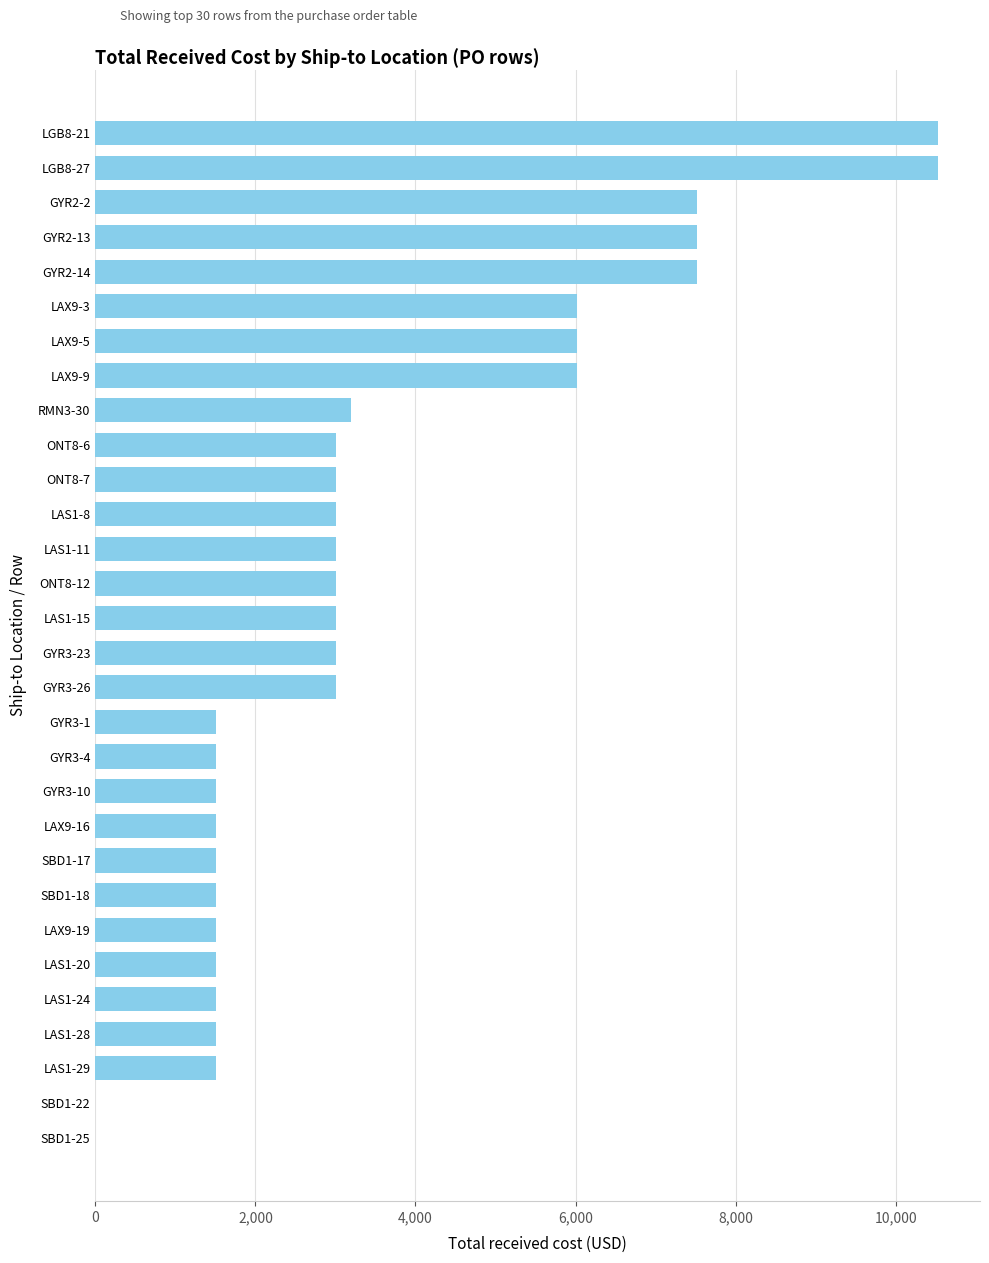

How many distinct data groups are displayed?

1